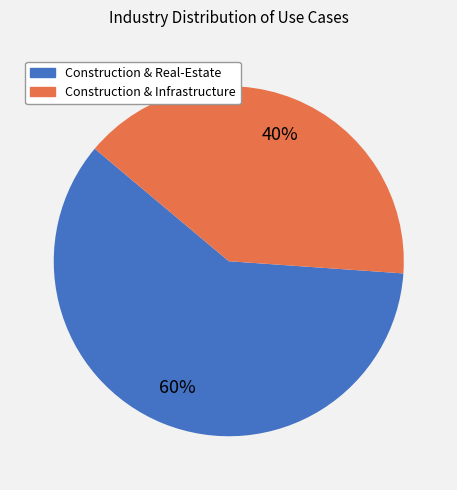

What is the smallest slice in the pie chart?

Construction & Infrastructure